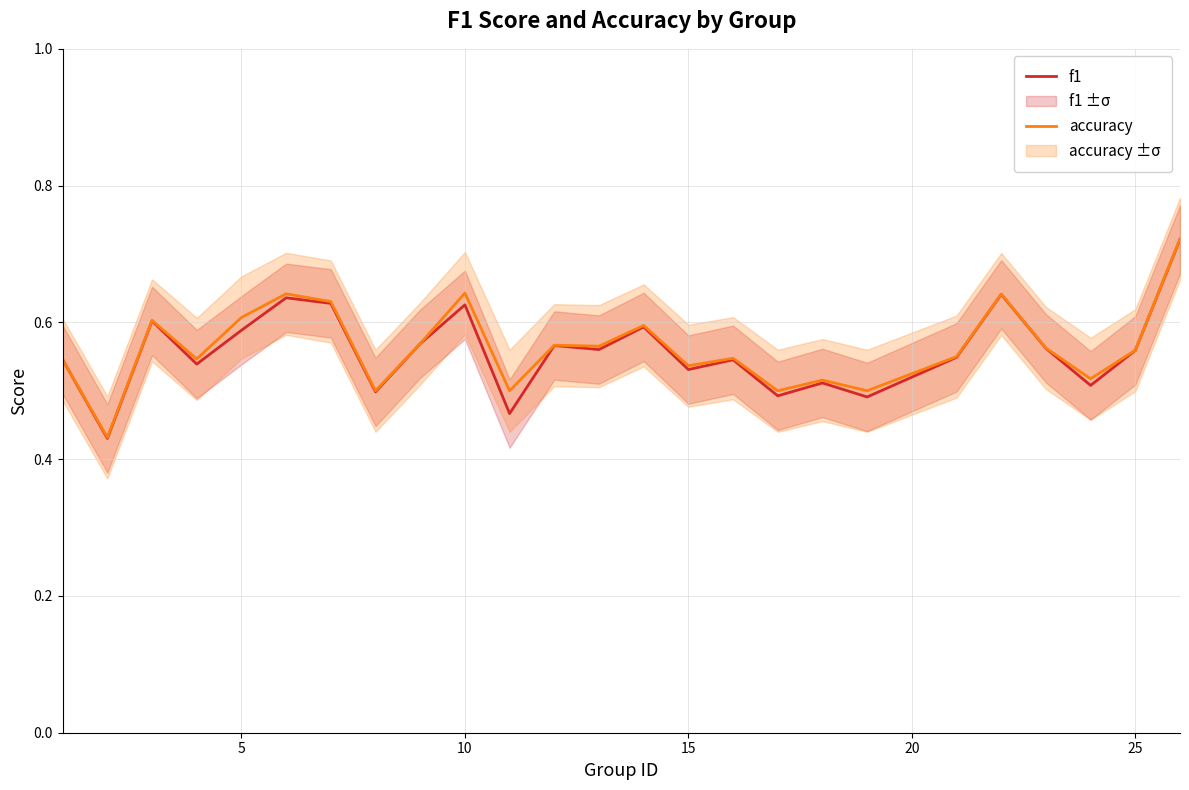

Rank the series by their average value, from highest to lowest.

accuracy, f1